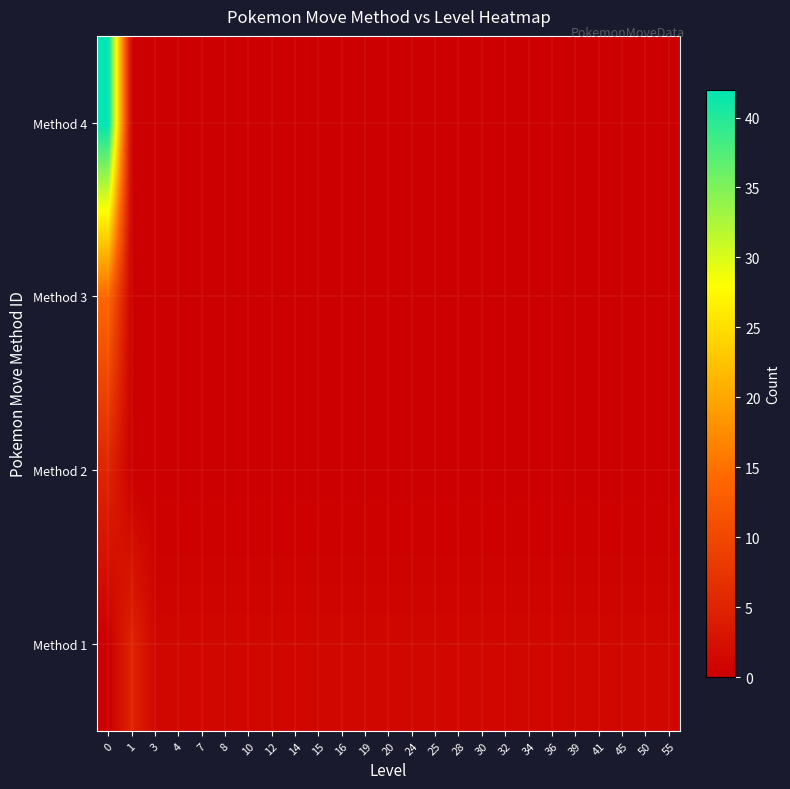

At how many categories does at least one series exceed 13?

1